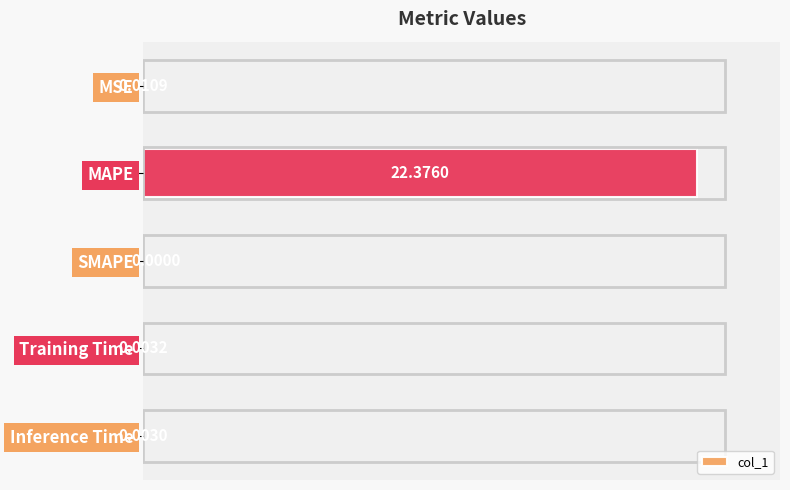

Where is the data nearest to the value 11?

MSE